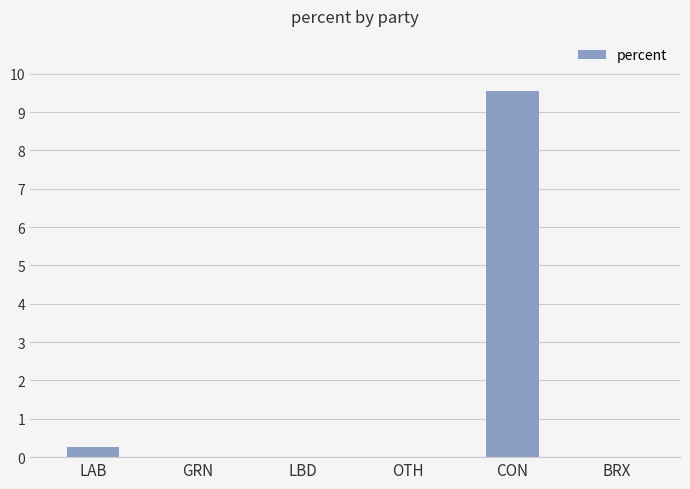

The chart shows a value of 12.8 at CON. True or false?

False